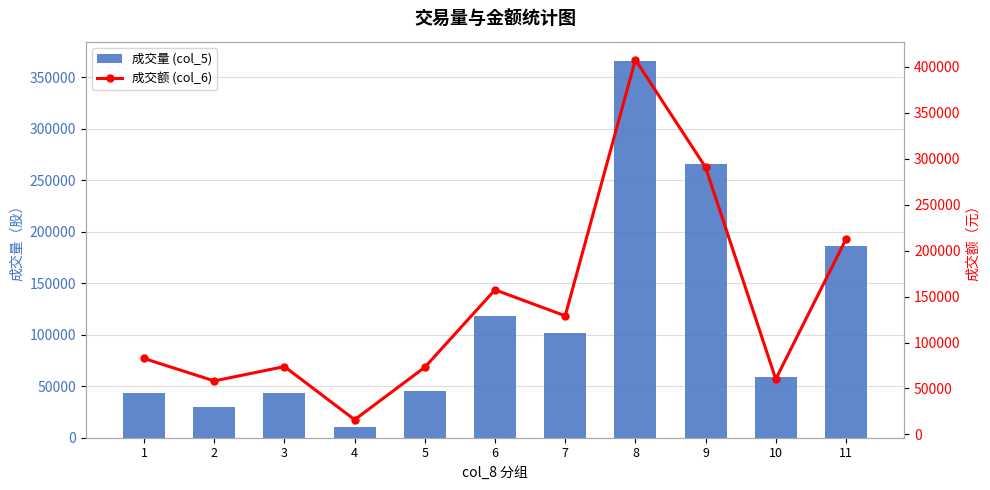

What is the approximate value of 成交量 (col_5) at 5, to the nearest 10?

45000